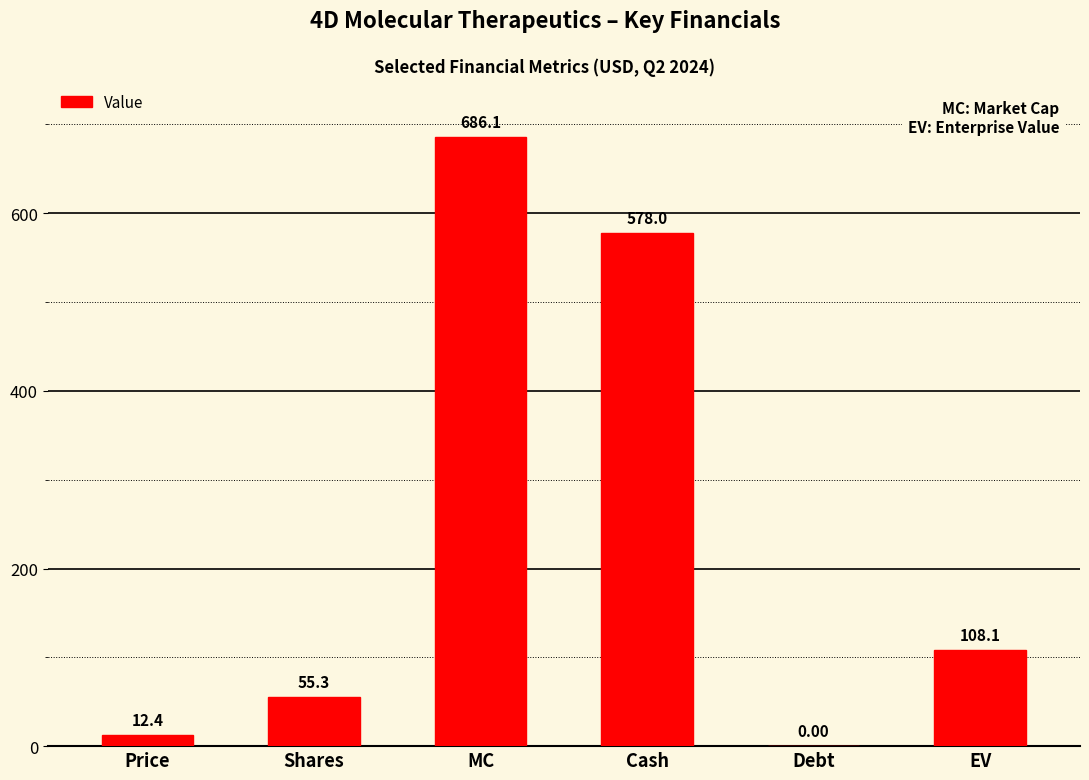

How many data points are above 108?

3